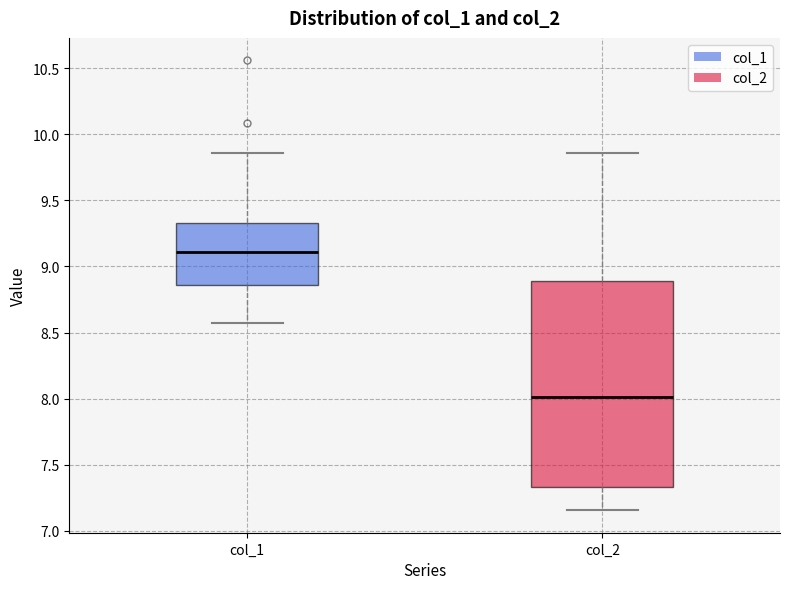

Which box has the lowest median line?

col_2